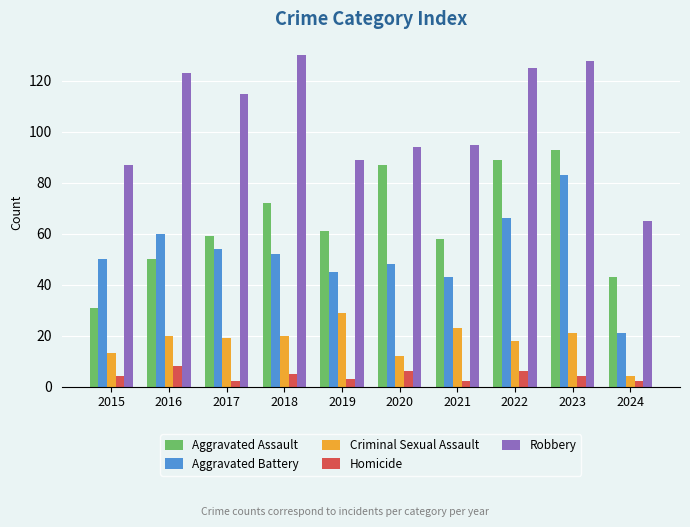

True or false: Robbery has a value of 89 at 2019.

True